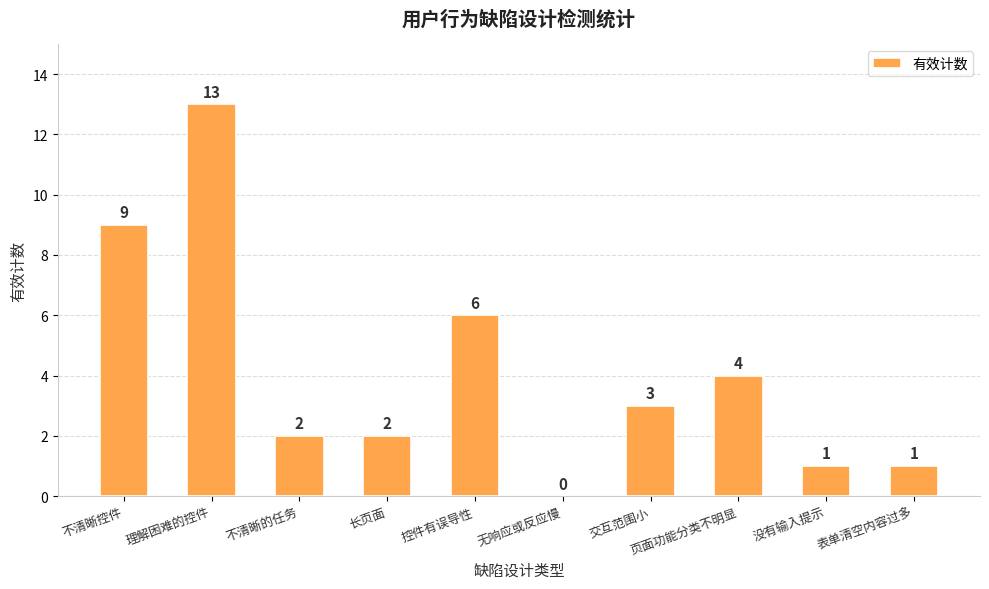

The value at 交互范围小 is 5. True or false?

False